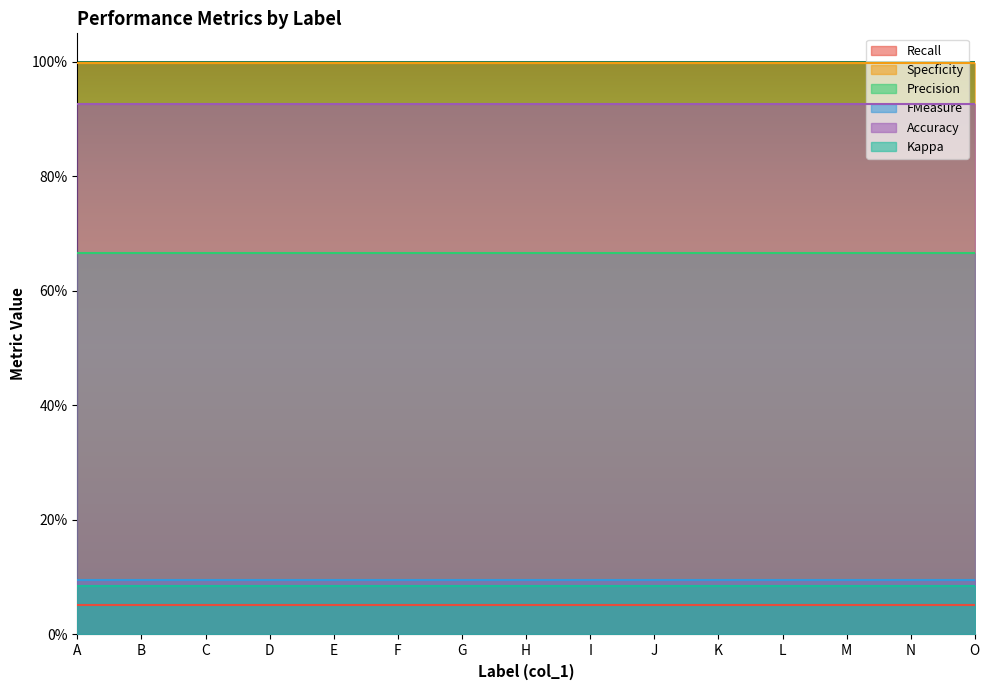

What is the value of the Specficity point at the 3rd from the left?

1.0